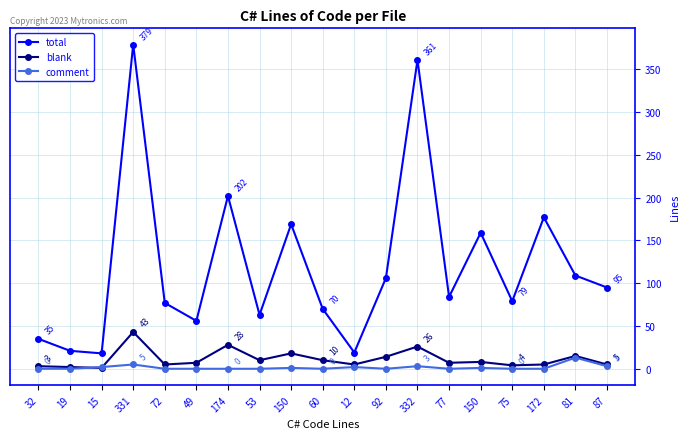

True or false: total and blank intersect in this chart.

False